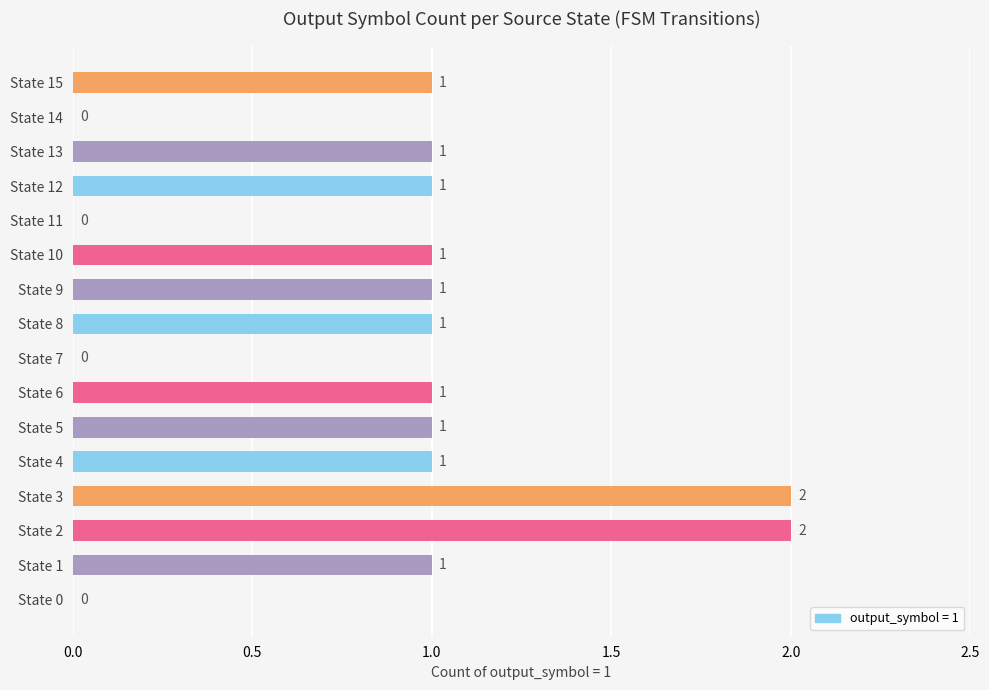

Count the values in the range 1 to 2.

12